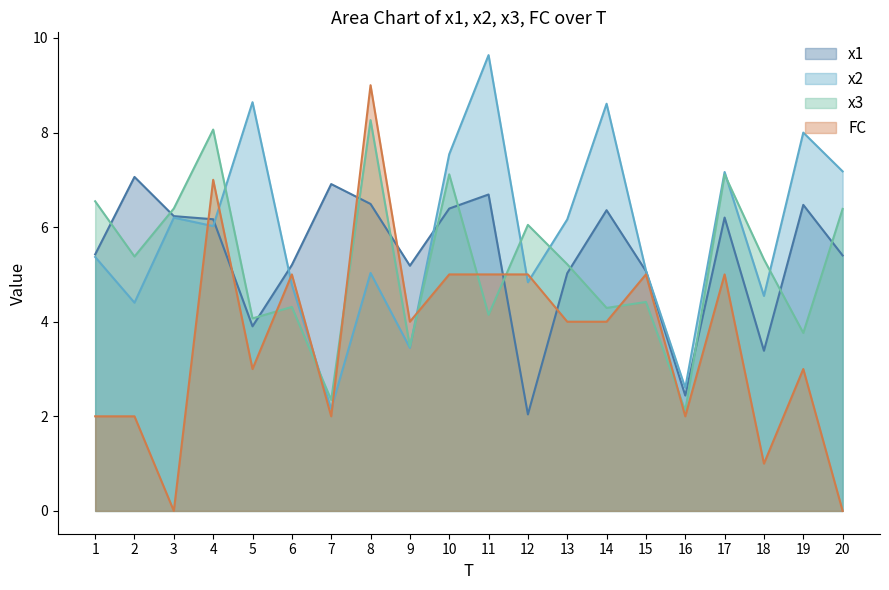

What is the sum of all x3 values?

104.8